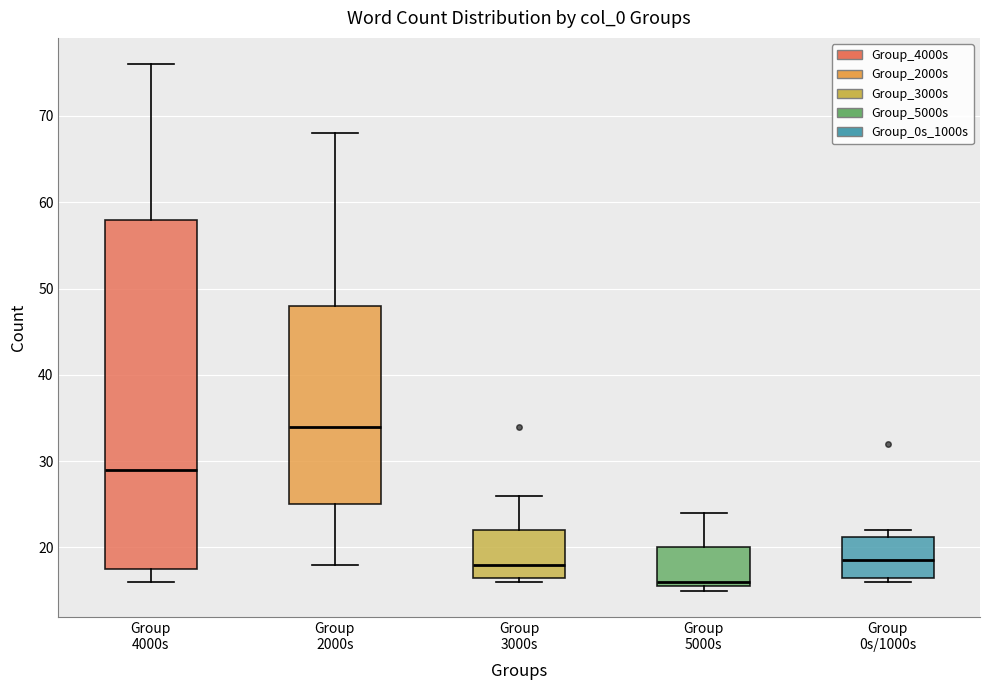

Which box is the tallest, from its lower edge to its upper edge?

Group 4000s